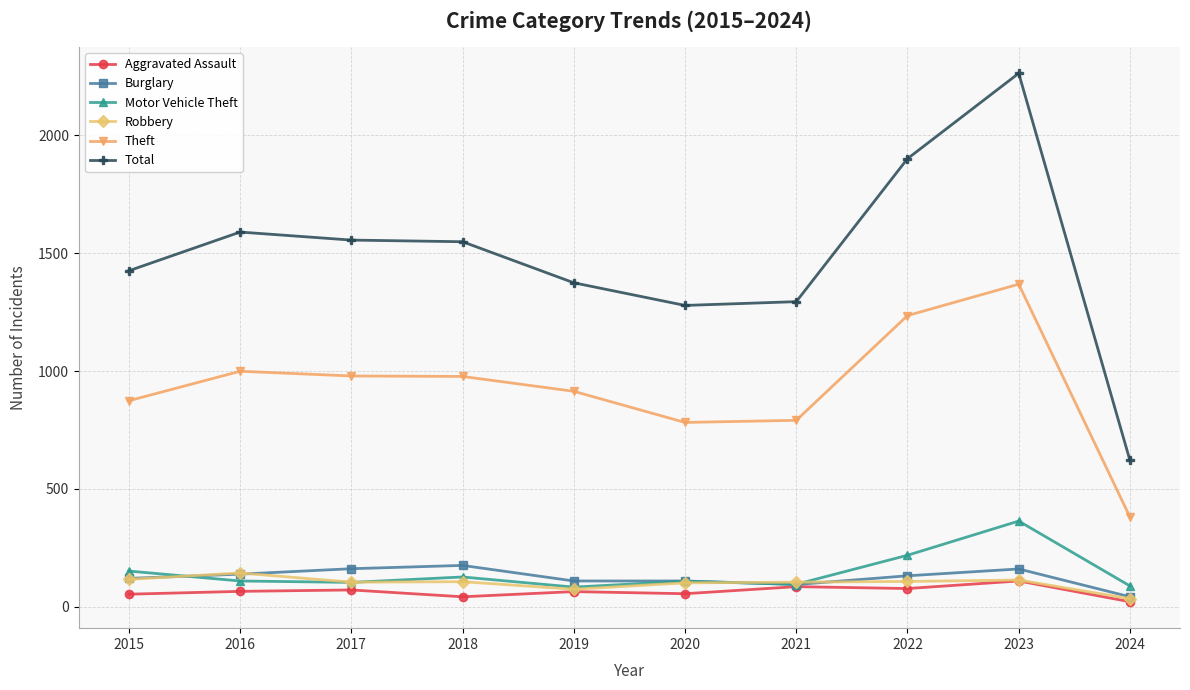

What is the value of the Robbery point at the 6th from the left?

102